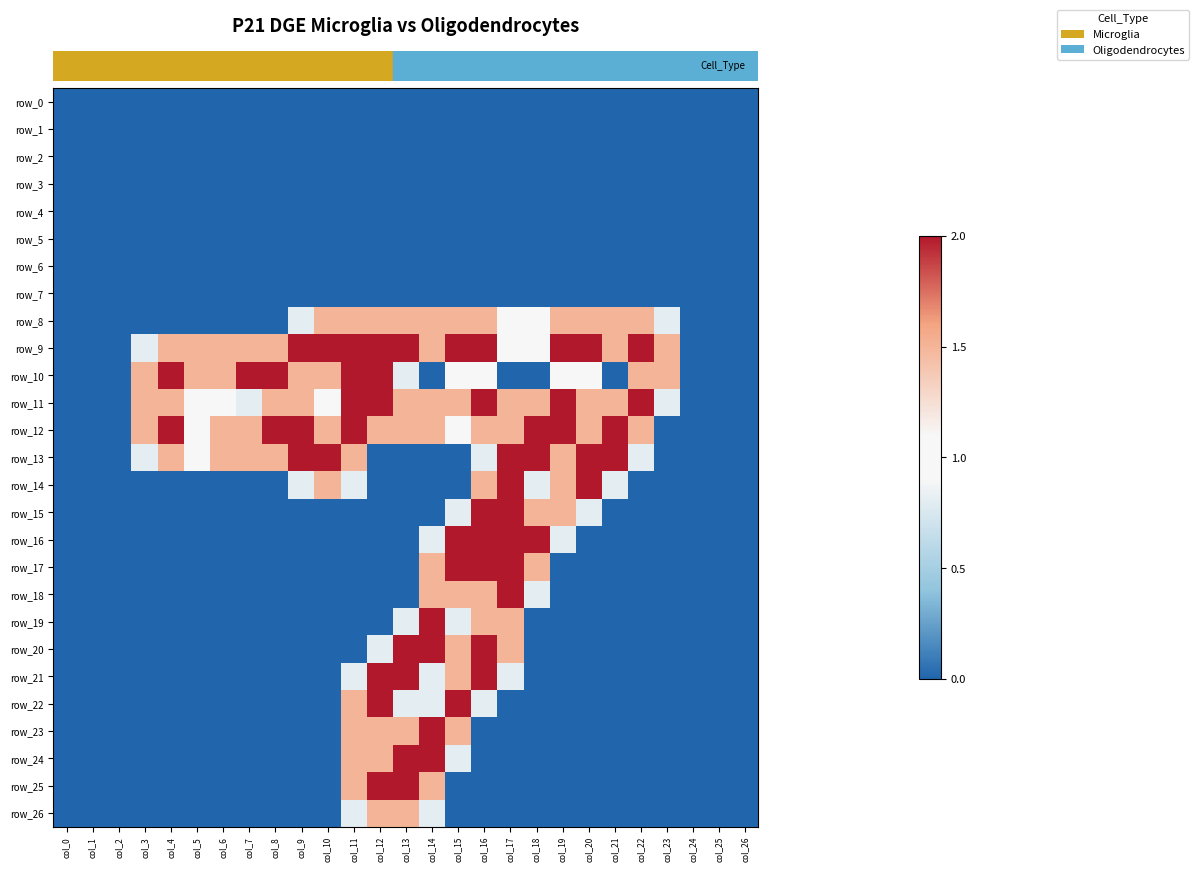

How many data points in row_15 are above 0?

6